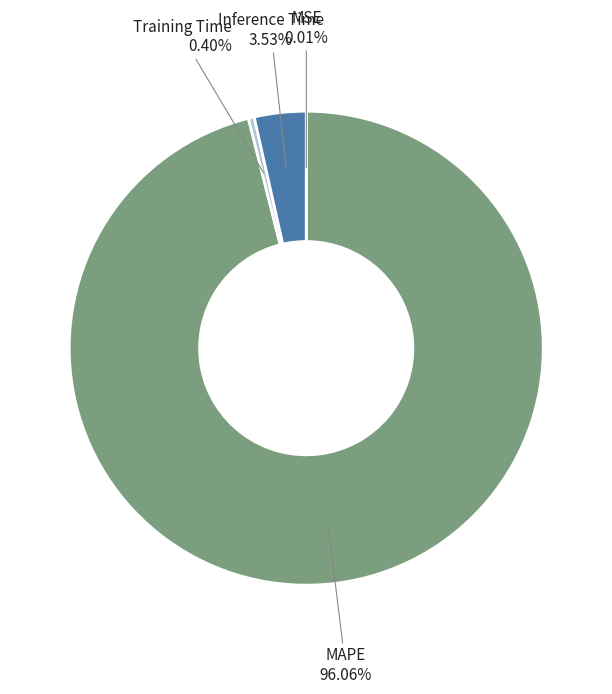

Is there any slice that represents more than half of the pie?

Yes